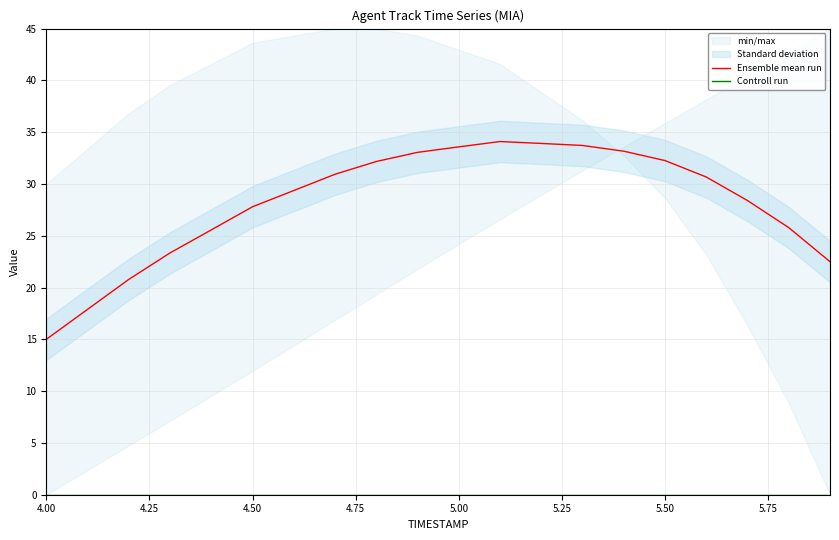

What is the lowest value of the Ensemble mean run series?

15.0